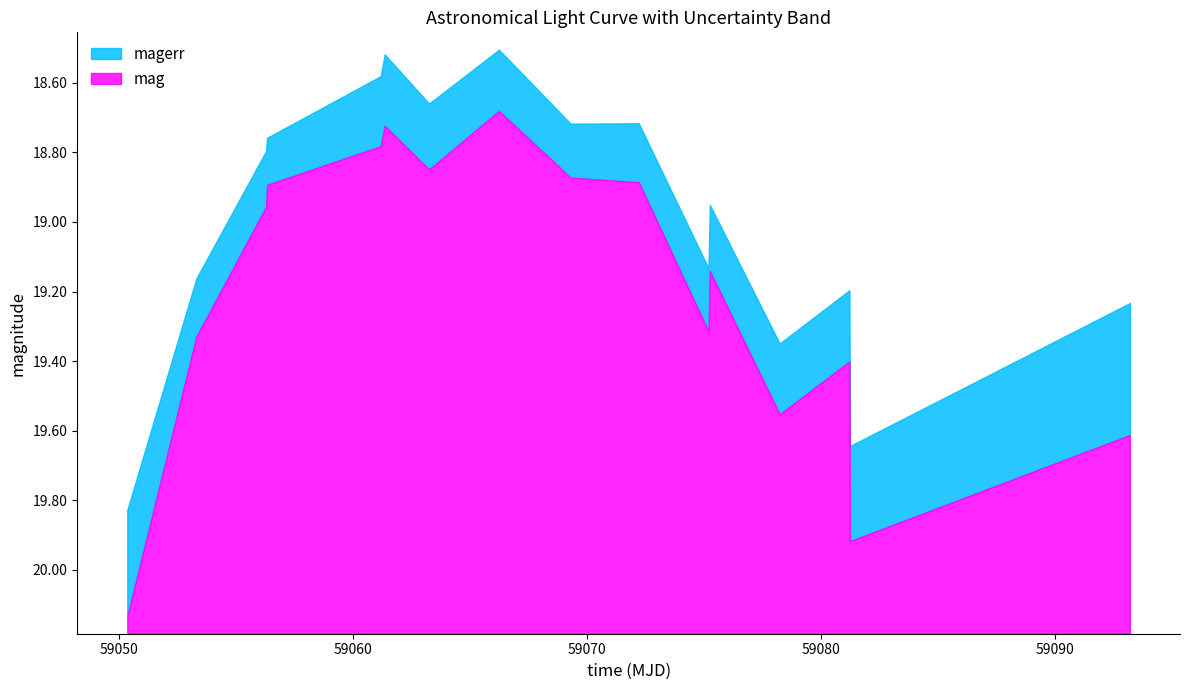

What is the sum of all mag values?

305.4